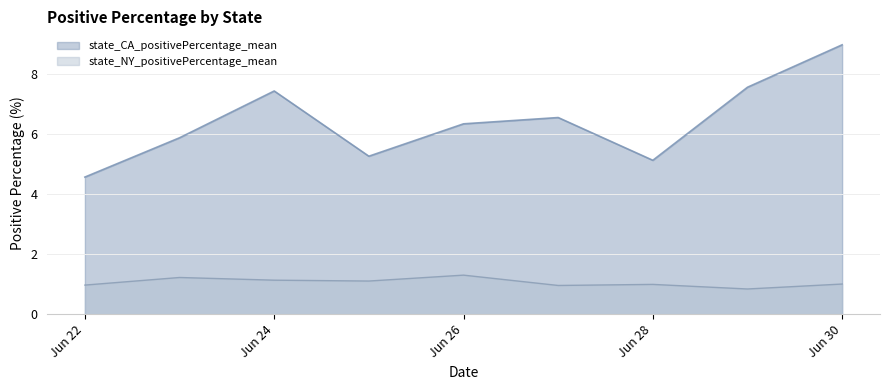

What is the value of the state_NY_positivePercentage_mean point at the 4th from the left?

1.1